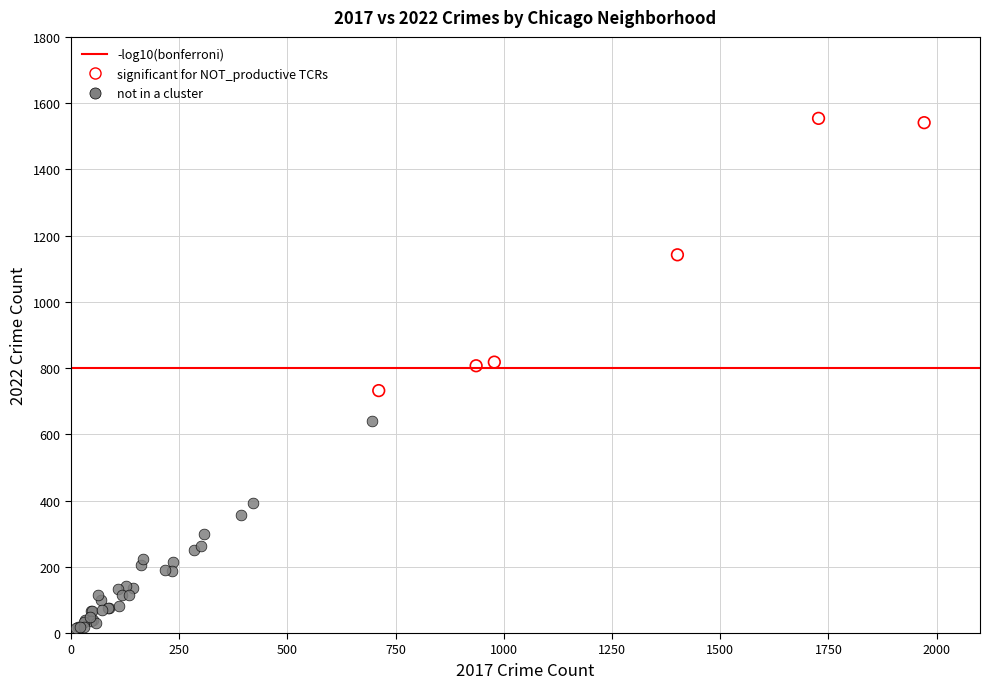

Which series contains the highest Y value?

significant for NOT_productive TCRs